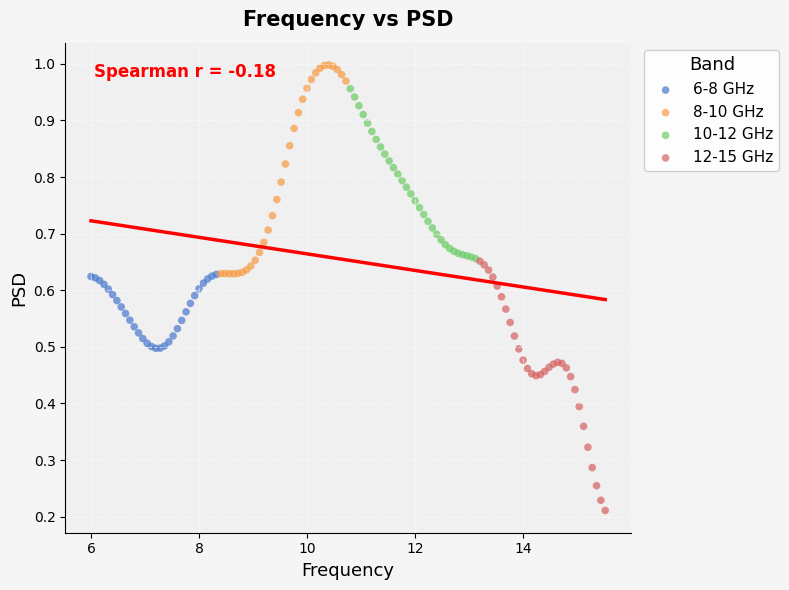

Which series contains the lowest Y value?

12-15 GHz